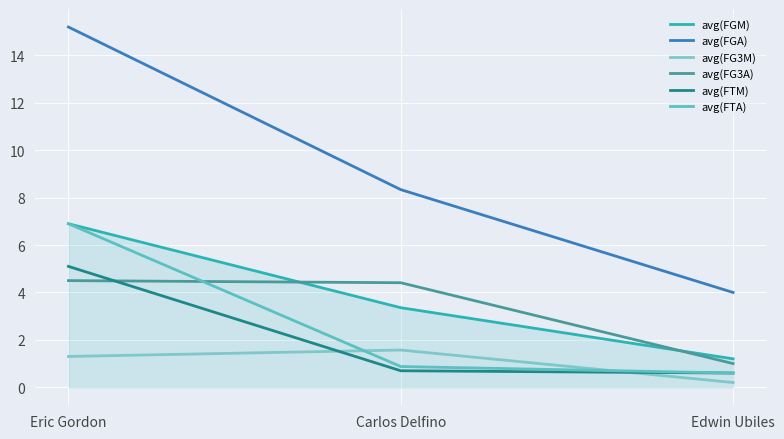

Is this an area chart (filled region under the line)?

Yes